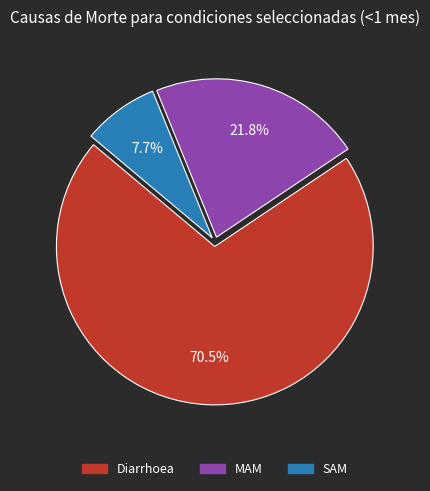

True or false: Diarrhoea accounts for 63% of the total.

False